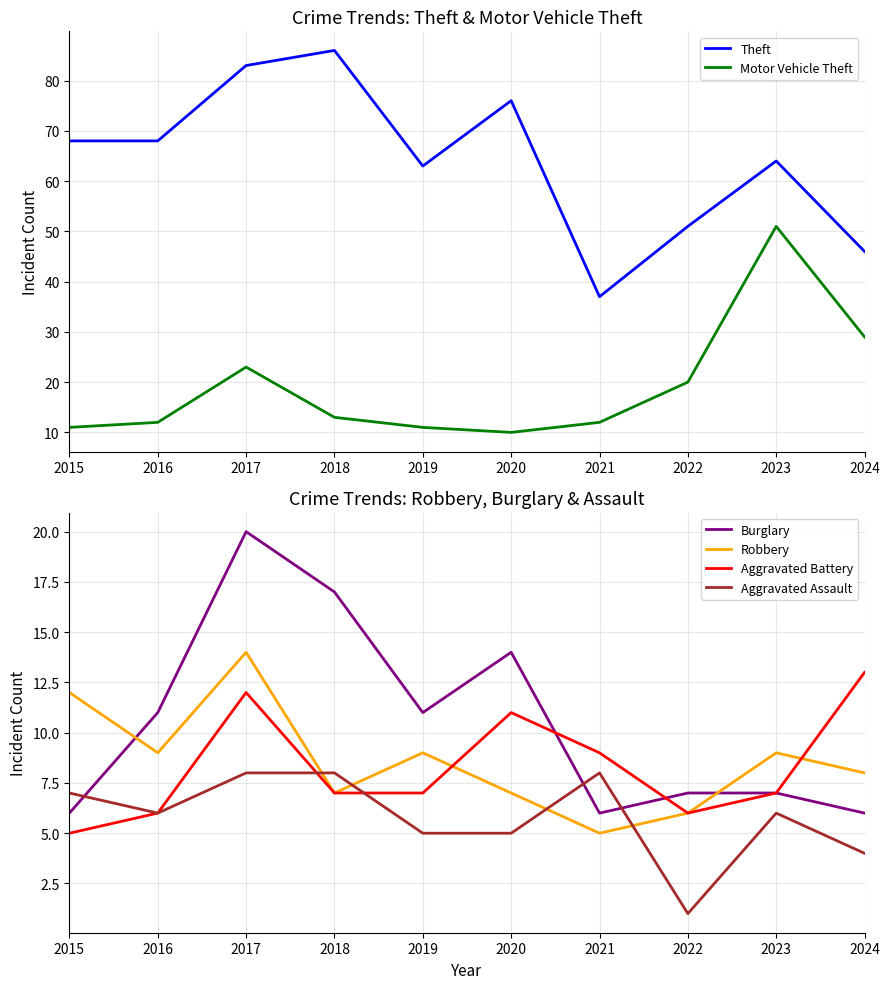

What is the average value of the Aggravated Battery series?

8